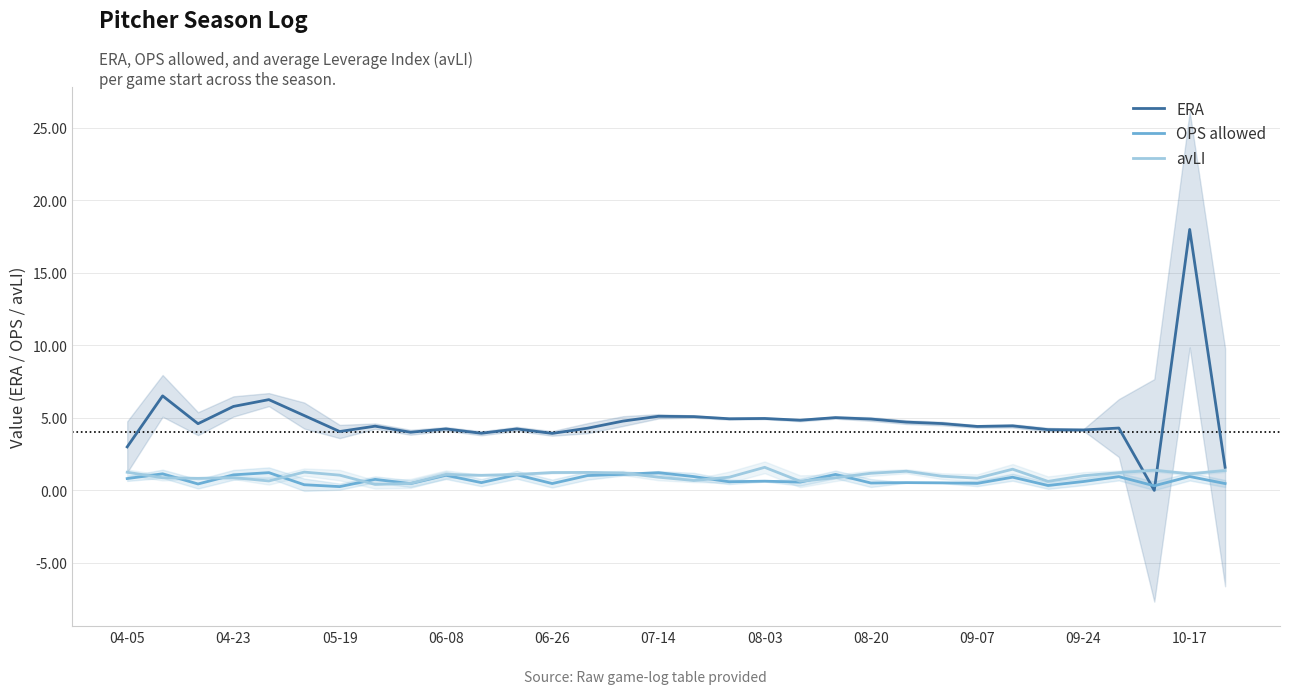

The OPS allowed series shows 0.5 at 08-20. True or false?

True